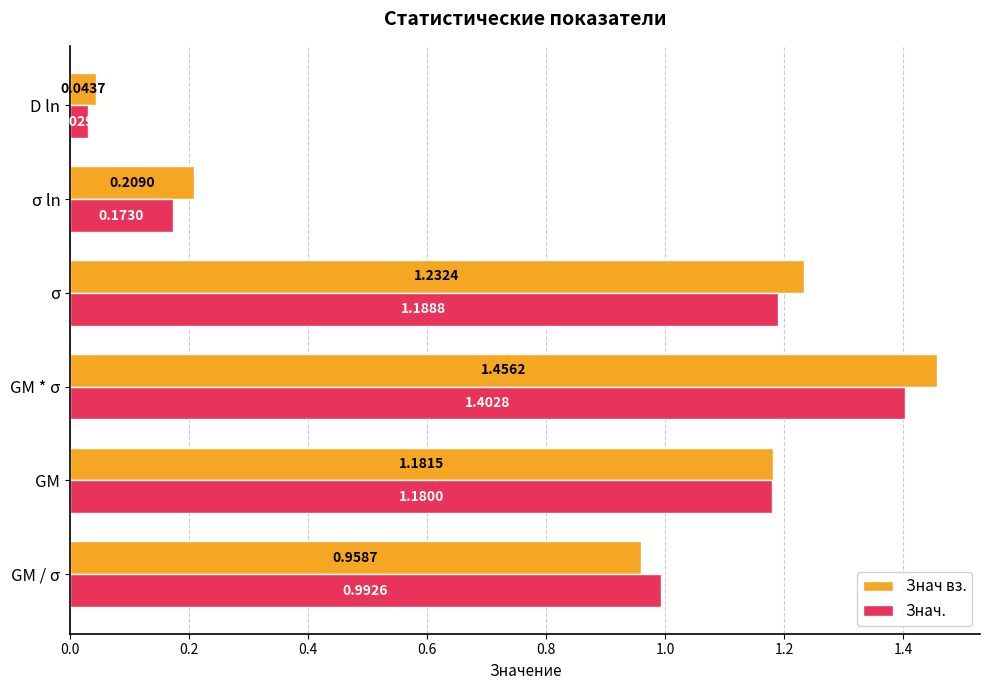

At how many categories does at least one series exceed 1?

3